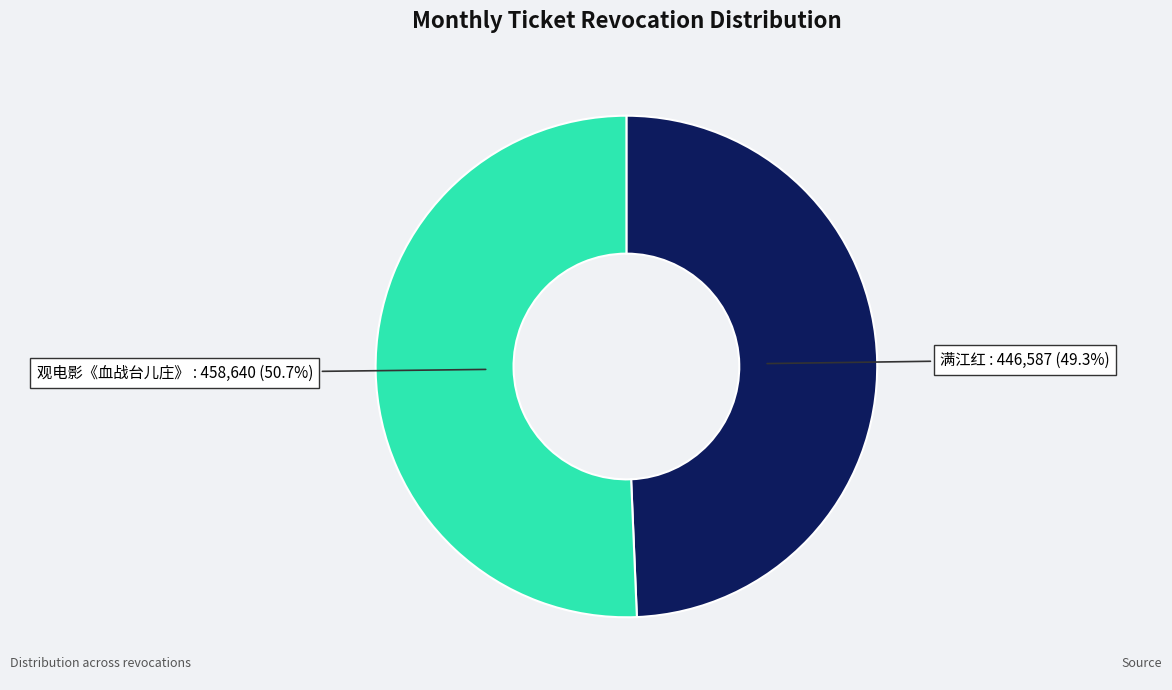

Is there any slice that represents more than half of the pie?

Yes